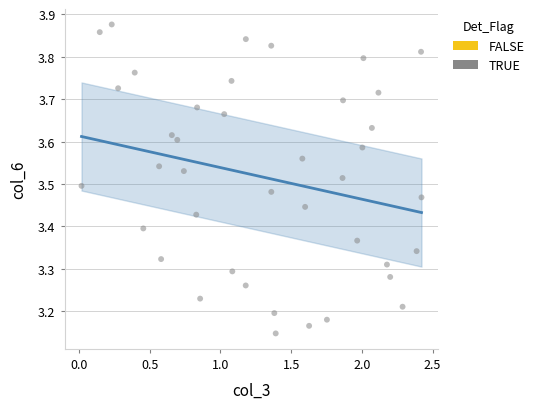

What is the range of Y values (max minus min)?

0.7